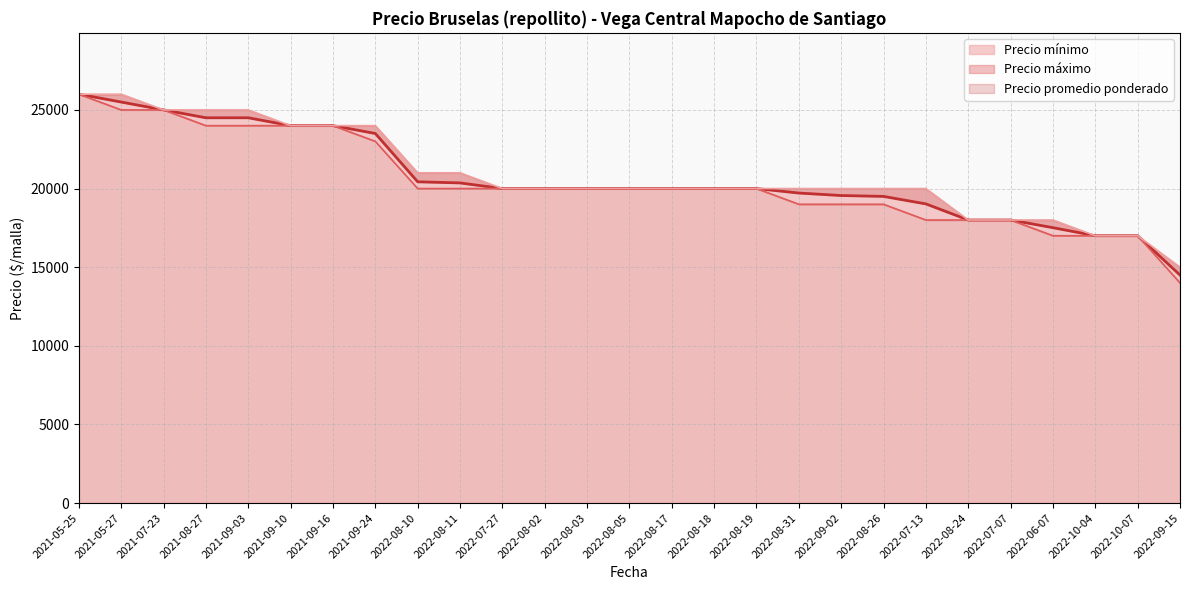

At which label is Precio mínimo closest to 20000?

2022-08-10